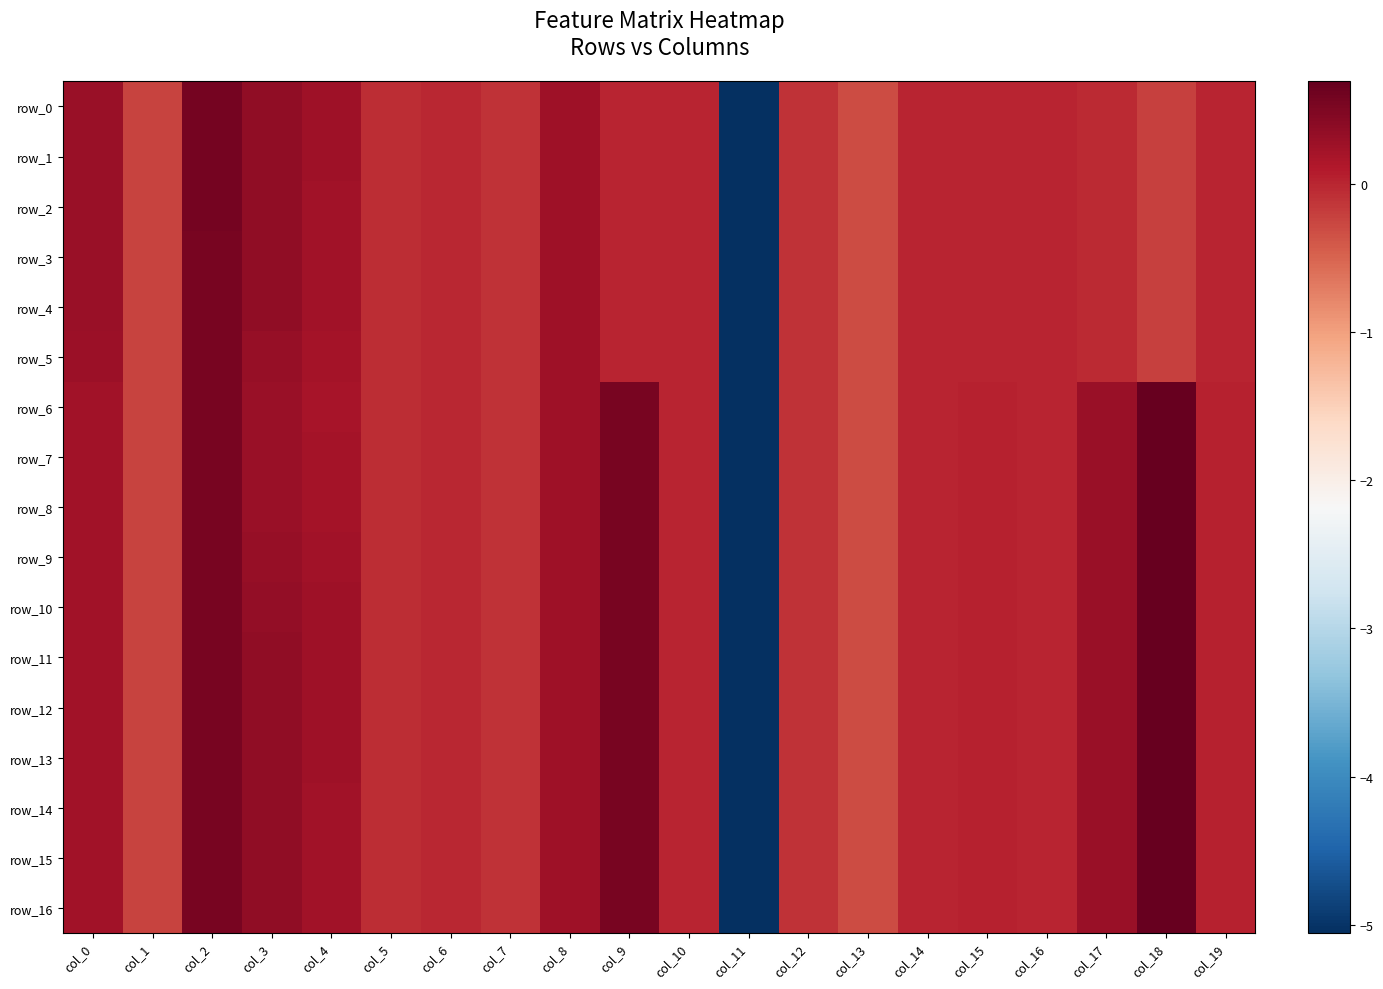

Which category has the highest value across all series?

col_18